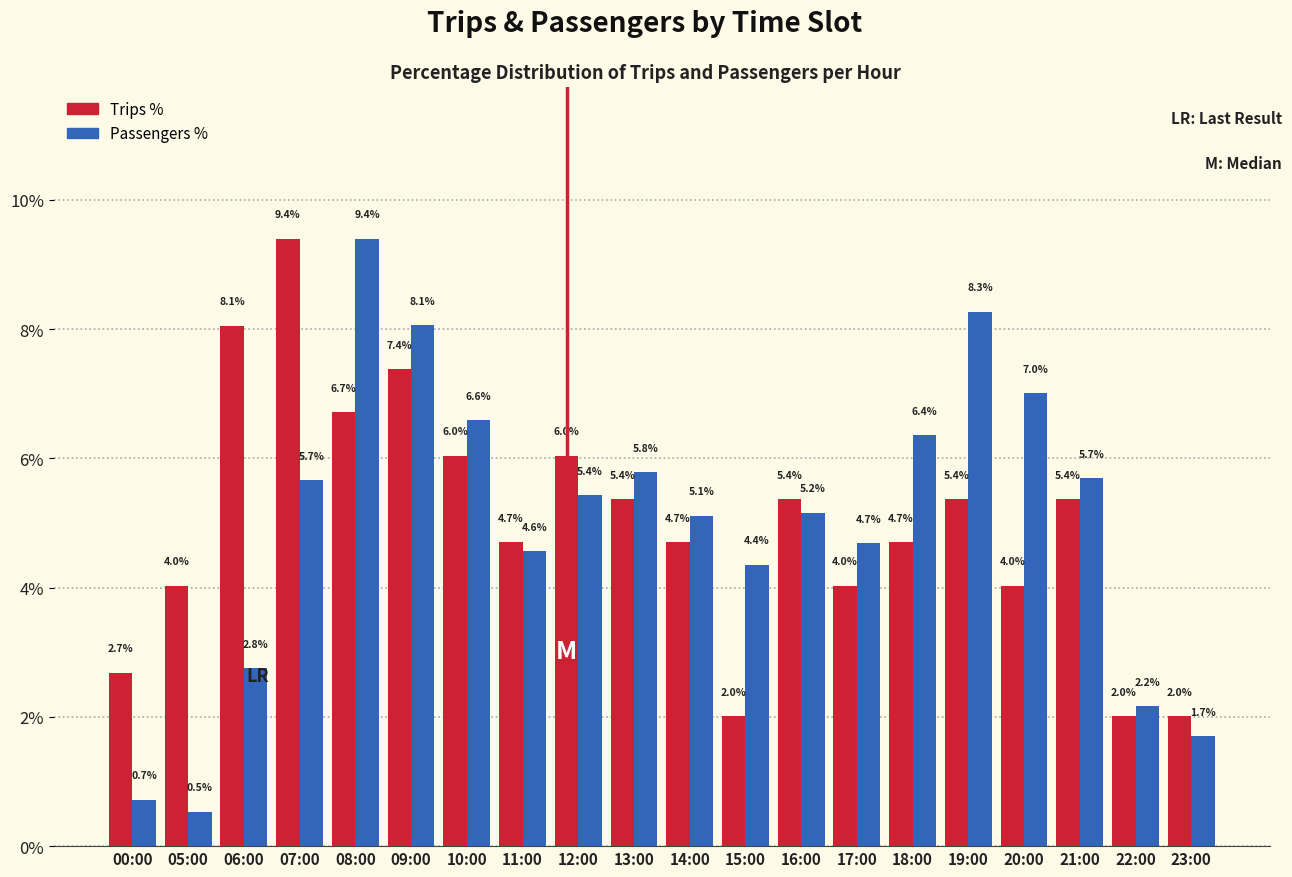

Reading left to right, transcribe all the data shown in this chart.

Trips %: 2.7	4.0	8.1	9.4	6.7	7.4	6.0	4.7	6.0	5.4	4.7	2.0	5.4	4.0	4.7	5.4	4.0	5.4	2.0	2.0
Passengers %: 0.7	0.5	2.8	5.7	9.4	8.1	6.6	4.6	5.4	5.8	5.1	4.4	5.2	4.7	6.4	8.3	7.0	5.7	2.2	1.7